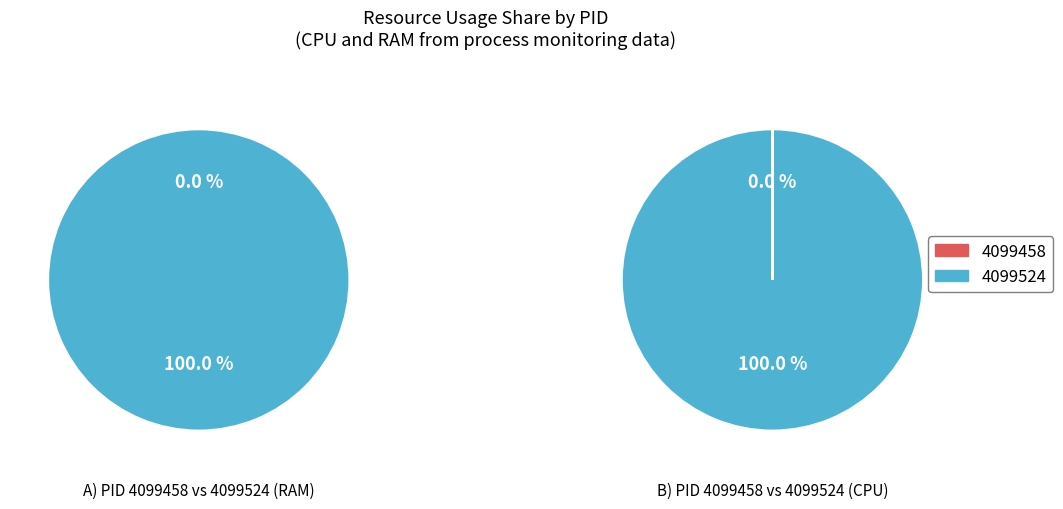

How many slices are in this pie chart?

2